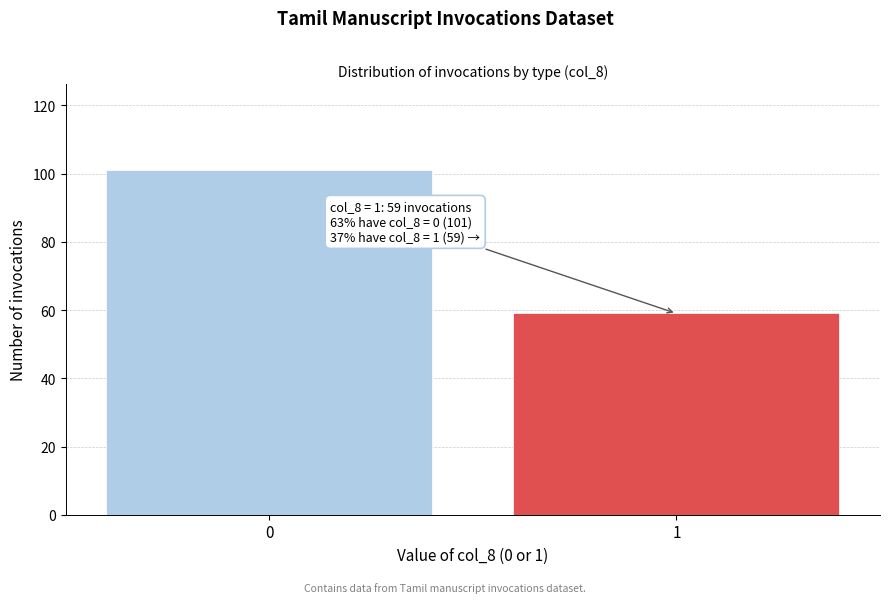

Reading left to right, extract all data points from this chart.

101	59